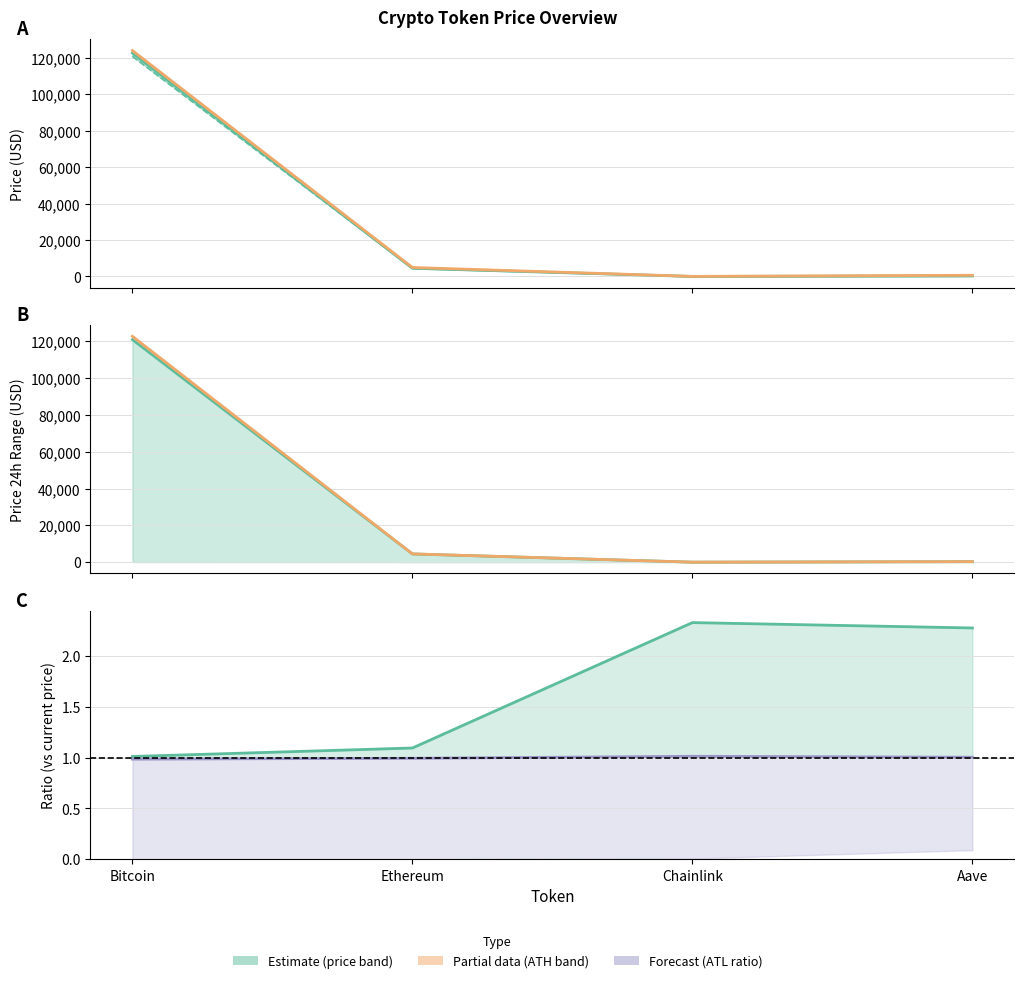

Read the allTimeHigh / price value at Ethereum.

1.1